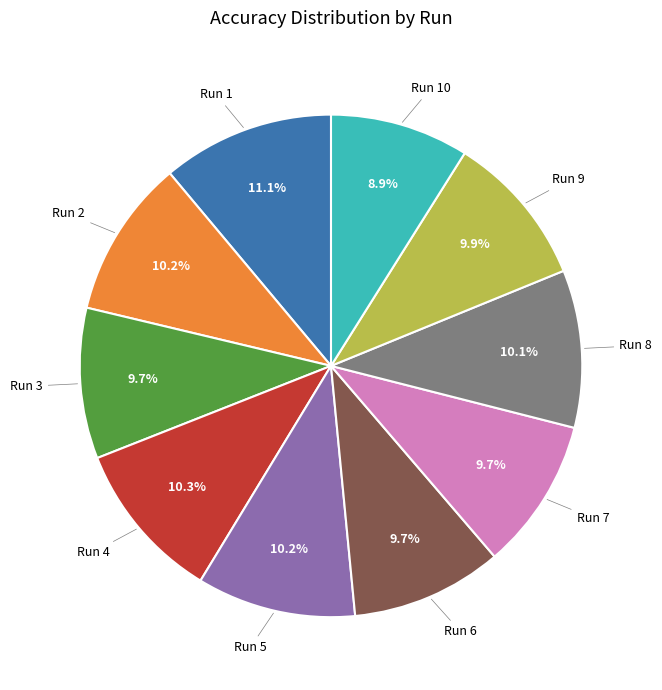

Is there any slice that represents more than half of the pie?

No